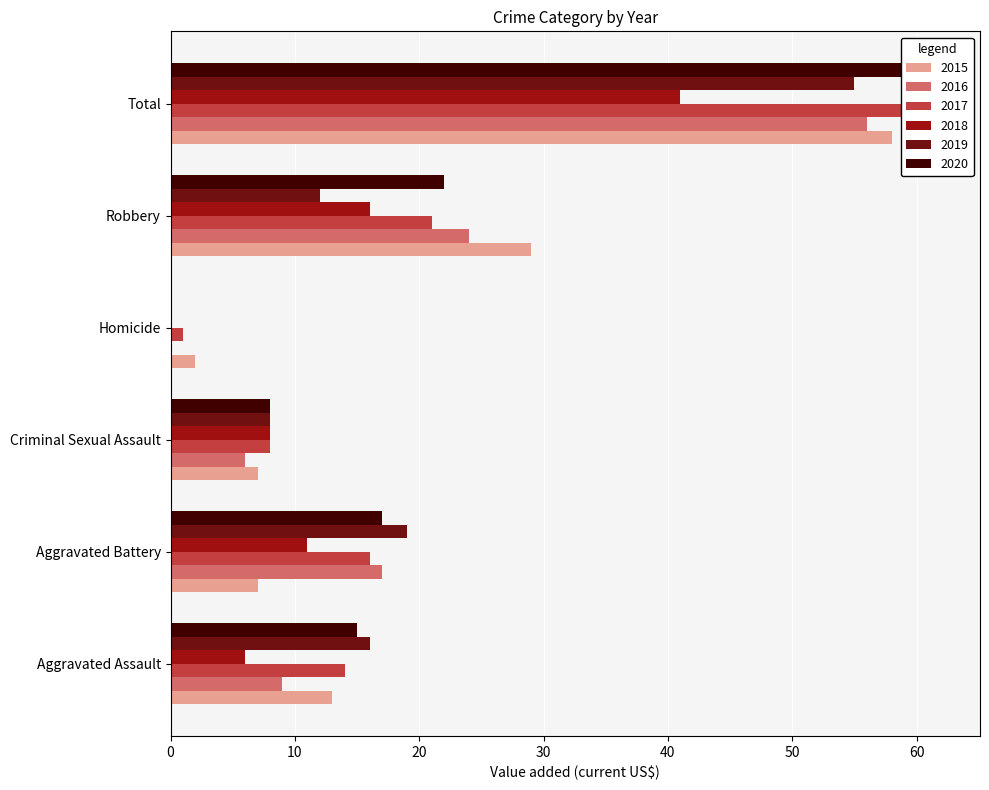

The 2019 series shows 55 at Total. True or false?

True